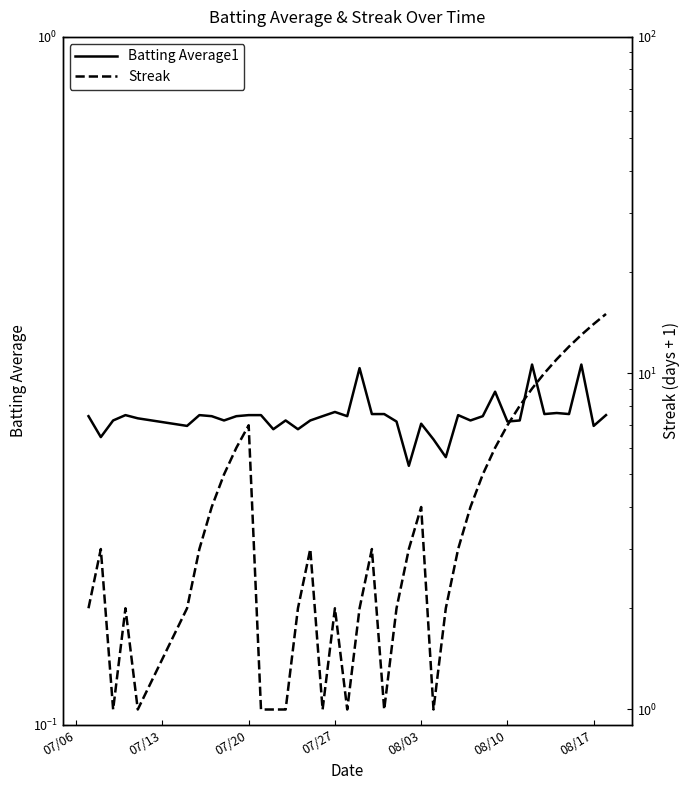

What is the sum of all Batting Average1 values?

11.2